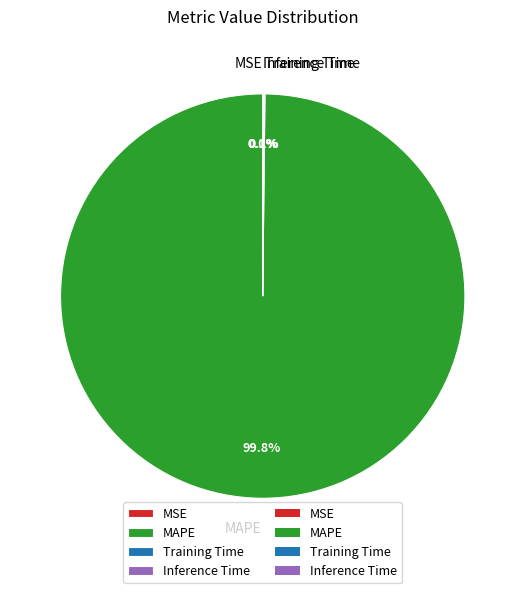

Which slice is the largest?

MAPE